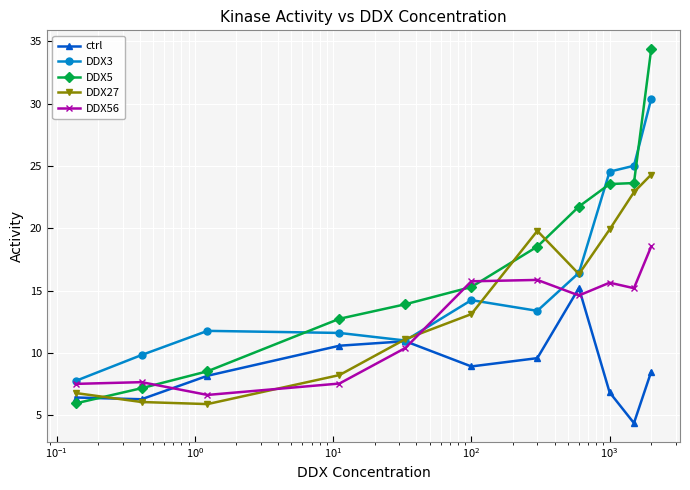

What is the value of the ctrl point at the 11th from the left?

8.5